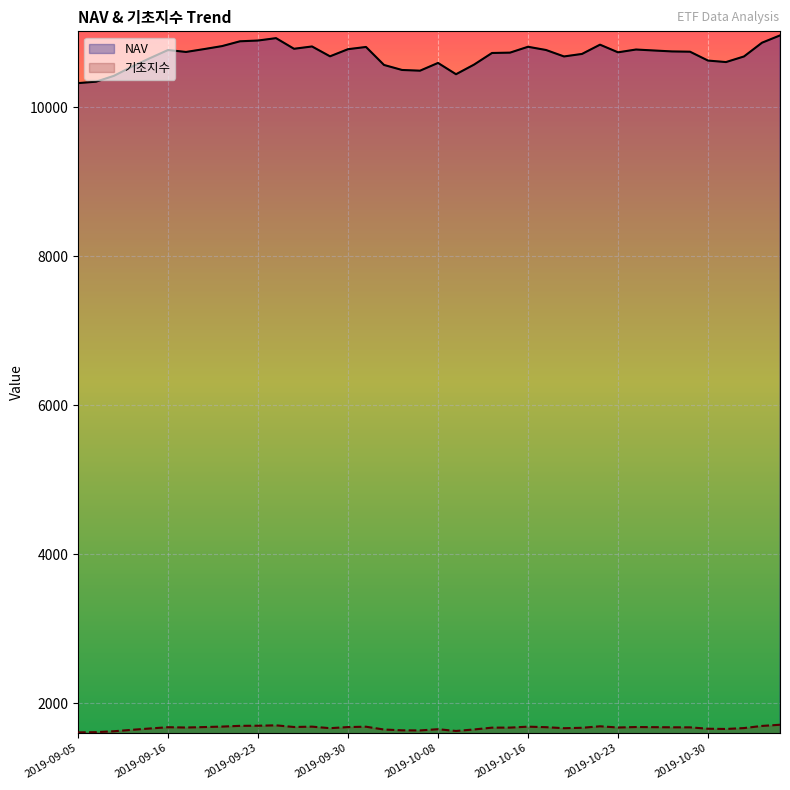

Reading left to right, transcribe all the data shown in this chart.

NAV: 2019-09-05=10322.3	2019-09-06=10341.5	2019-09-09=10420.5	2019-09-10=10543.9	2019-09-11=10657.6	2019-09-16=10766.4	2019-09-17=10740.5	2019-09-18=10778.8	2019-09-19=10819.0	2019-09-20=10883.6	2019-09-23=10893.8	2019-09-24=10925.8	2019-09-25=10783.1	2019-09-26=10814.1	2019-09-27=10681.9	2019-09-30=10777.6	2019-10-01=10807.5	2019-10-02=10565.9	2019-10-04=10498.8	2019-10-07=10489.1	2019-10-08=10593.1	2019-10-10=10441.5	2019-10-11=10570.4	2019-10-14=10726.7	2019-10-15=10731.3	2019-10-16=10810.0	2019-10-17=10766.8	2019-10-18=10680.2	2019-10-21=10714.0	2019-10-22=10838.1	2019-10-23=10735.6	2019-10-24=10773.1	2019-10-25=10760.1	2019-10-28=10747.5	2019-10-29=10743.9	2019-10-30=10624.8	2019-10-31=10604.9	2019-11-01=10680.1	2019-11-04=10864.5	2019-11-05=10962.4
기초지수: 2019-09-05=1610.4	2019-09-06=1613.4	2019-09-09=1625.8	2019-09-10=1645.1	2019-09-11=1663.0	2019-09-16=1680.0	2019-09-17=1676.0	2019-09-18=1682.0	2019-09-19=1688.2	2019-09-20=1698.4	2019-09-23=1700.0	2019-09-24=1705.0	2019-09-25=1682.7	2019-09-26=1687.6	2019-09-27=1666.9	2019-09-30=1681.9	2019-10-01=1686.6	2019-10-02=1648.8	2019-10-04=1638.4	2019-10-07=1636.9	2019-10-08=1653.2	2019-10-10=1629.5	2019-10-11=1649.7	2019-10-14=1674.1	2019-10-15=1674.9	2019-10-16=1687.2	2019-10-17=1680.4	2019-10-18=1666.6	2019-10-21=1672.2	2019-10-22=1692.1	2019-10-23=1676.3	2019-10-24=1682.5	2019-10-25=1680.6	2019-10-28=1678.6	2019-10-29=1678.1	2019-10-30=1659.4	2019-10-31=1656.3	2019-11-01=1668.3	2019-11-04=1697.2	2019-11-05=1713.0